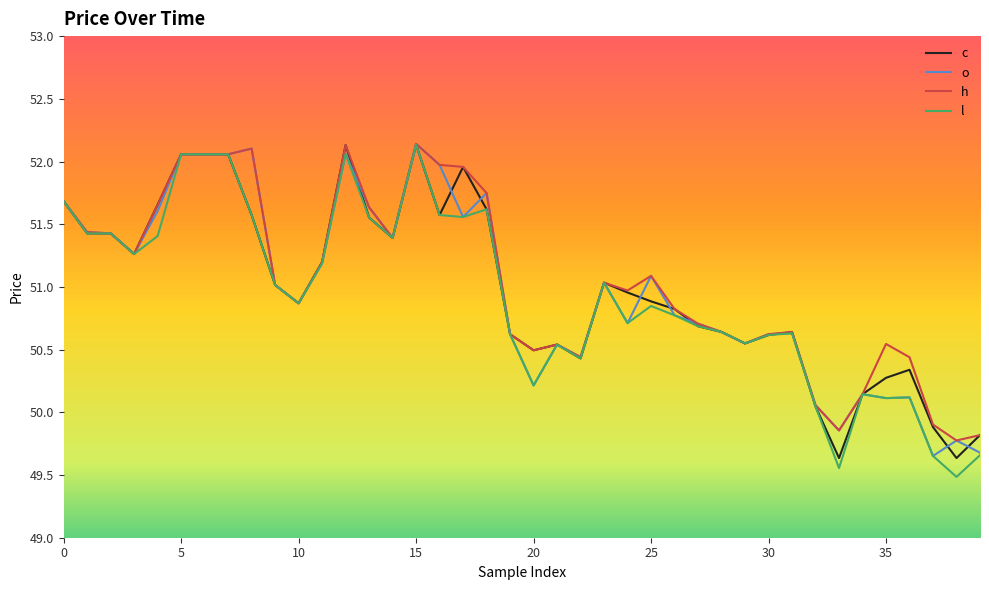

True or false: h has more than 1 interior local peaks.

True